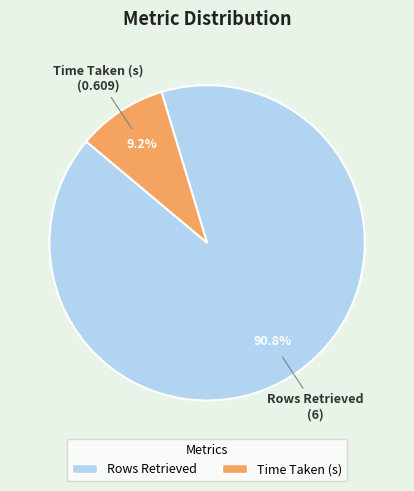

Count the number of slices in the pie.

2